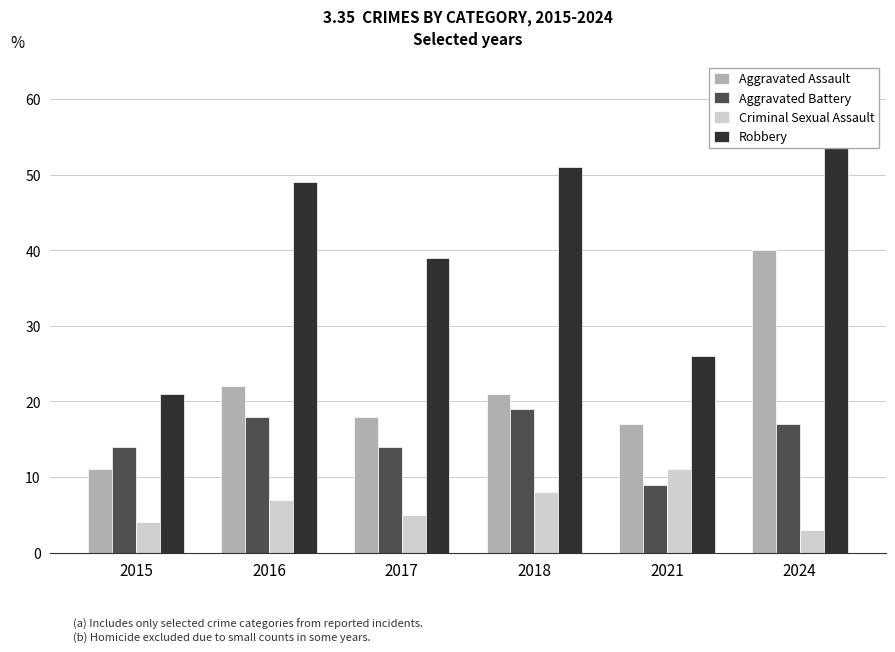

Between 2017 and 2024, which series saw the biggest shift?

Aggravated Assault